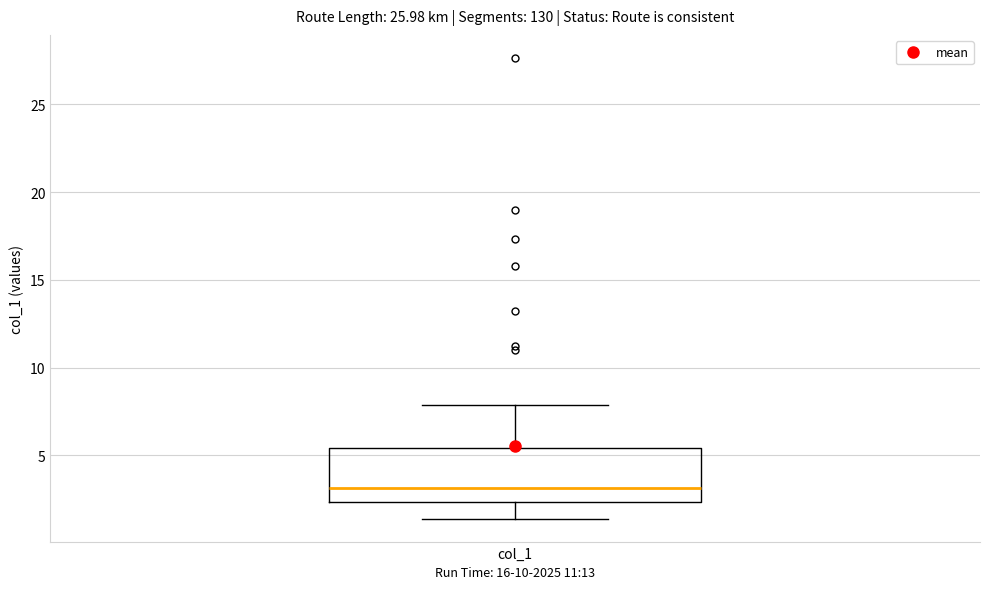

Transcribe this box plot: give where the median line is, the range the box spans, and where the two whiskers end, as read against the y-axis. The values are not printed on the chart, so give them approximately, as read against the axis.

median 3.0, box 2.5 to 5.5, whiskers 1.5 to 8.0